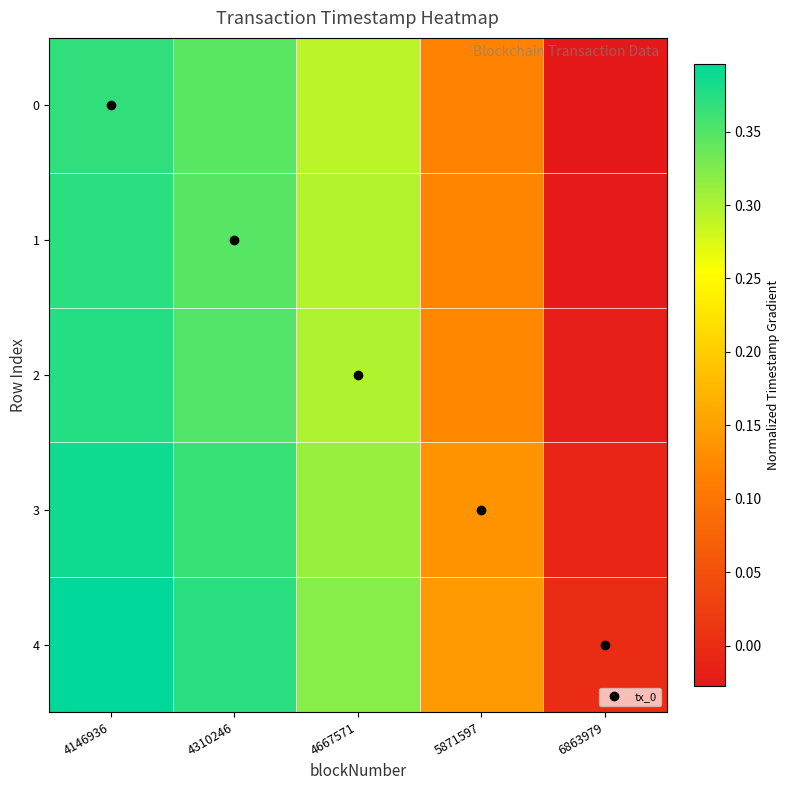

Rank the series by their maximum value, from lowest to highest.

0, 1, 2, 3, 4